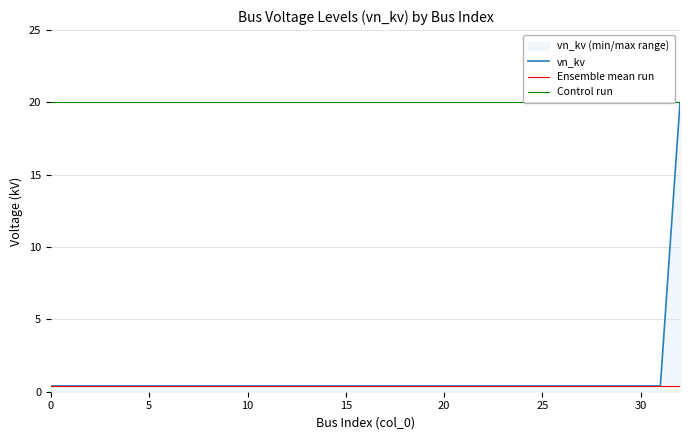

True or false: the data has more than 1 interior local peaks.

False